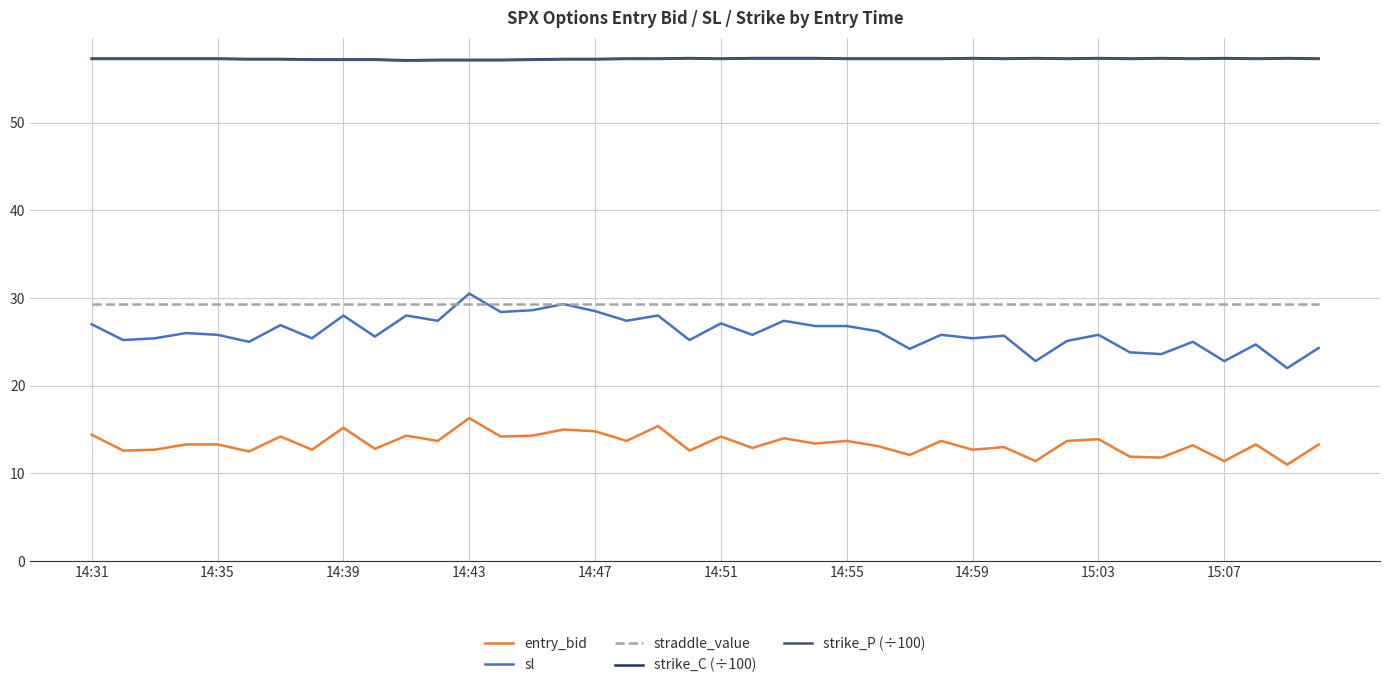

True or false: entry_bid and strike_C (÷100) cross at least once.

False